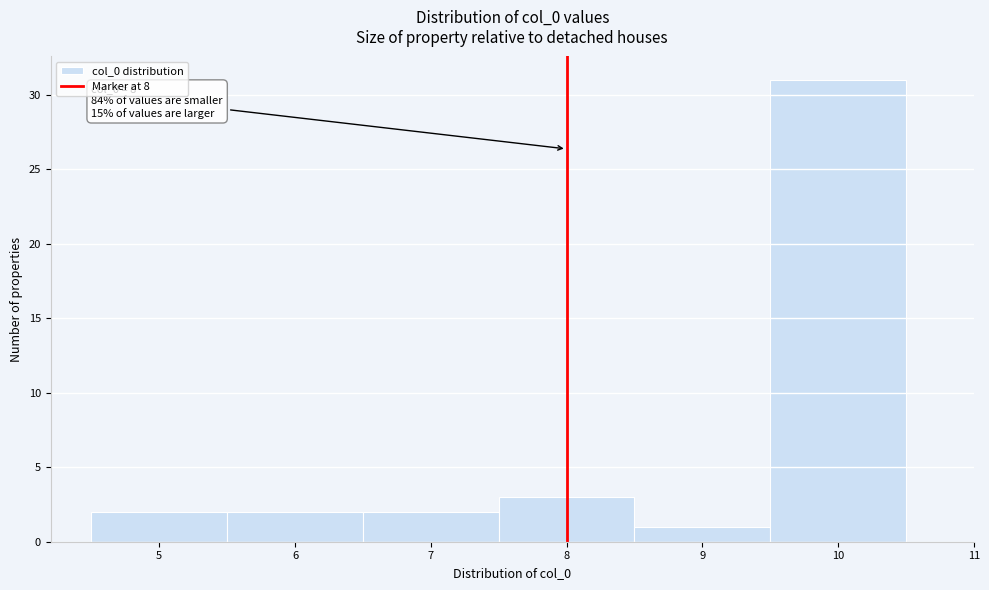

Over which range of the x-axis is the bar tallest?

9.5 to 10.5